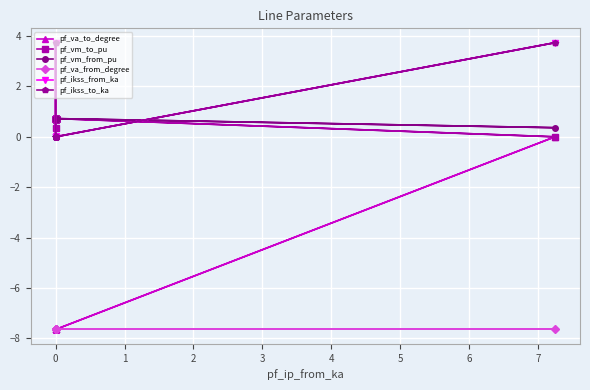

How many values in pf_vm_to_pu are above zero?

17